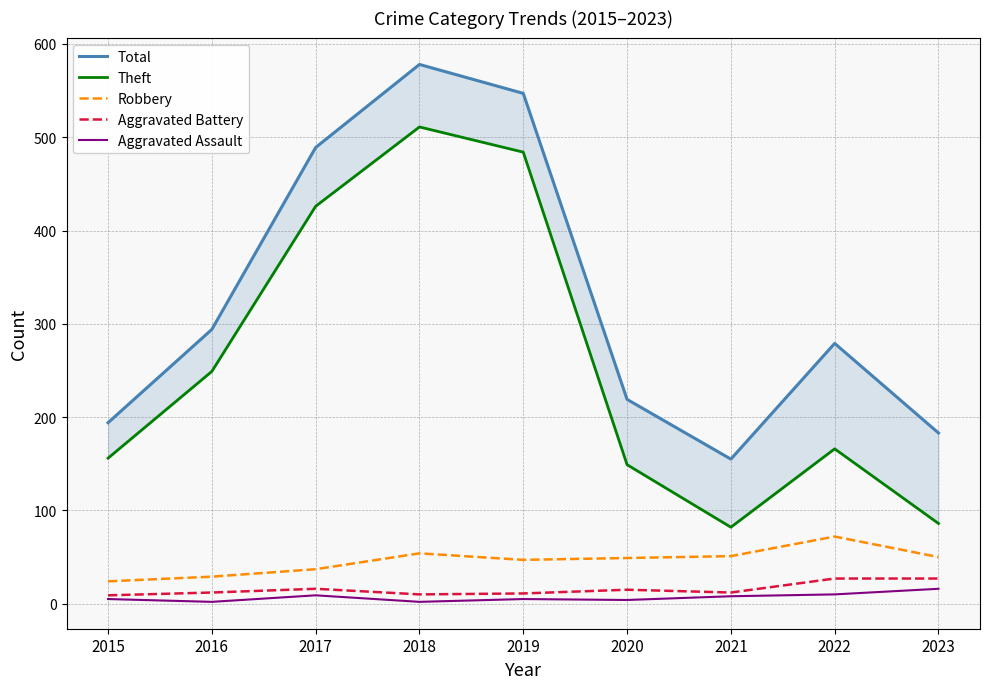

What is the maximum value shown in the chart?

578